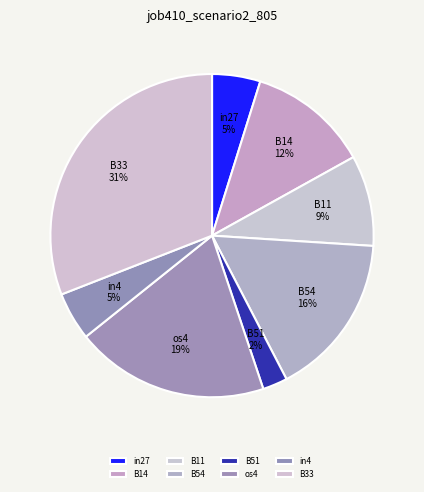

Is there any slice that represents more than half of the pie?

No